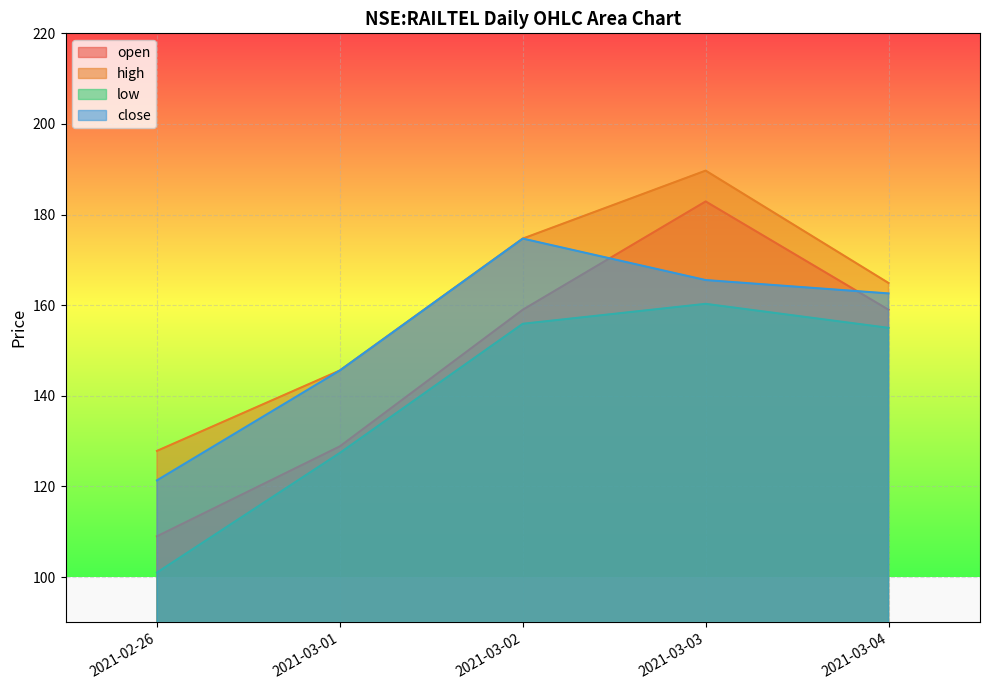

How many interior local peaks does the open series have?

1